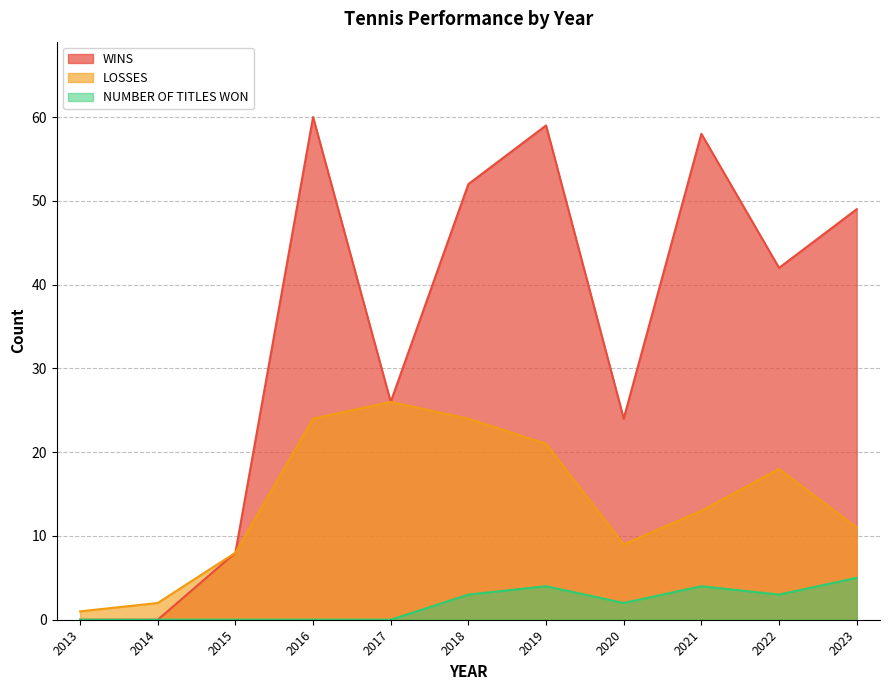

Reading right to left, extract all data points from this chart.

WINS: 2023=49	2022=42	2021=58	2020=24	2019=59	2018=52	2017=26	2016=60	2015=8	2014=0	2013=0
LOSSES: 2023=11	2022=18	2021=13	2020=9	2019=21	2018=24	2017=26	2016=24	2015=8	2014=2	2013=1
NUMBER OF TITLES WON: 2023=5	2022=3	2021=4	2020=2	2019=4	2018=3	2017=0	2016=0	2015=0	2014=0	2013=0